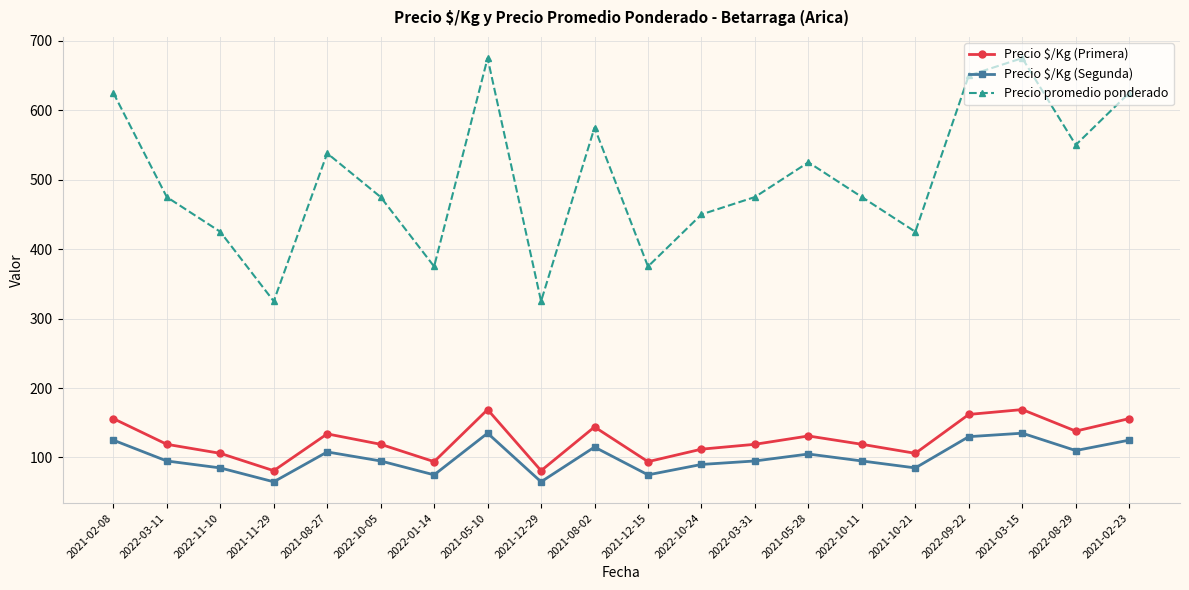

Rank the series at 2022-03-11 from lowest to highest value.

Precio $/Kg (Segunda), Precio $/Kg (Primera), Precio promedio ponderado